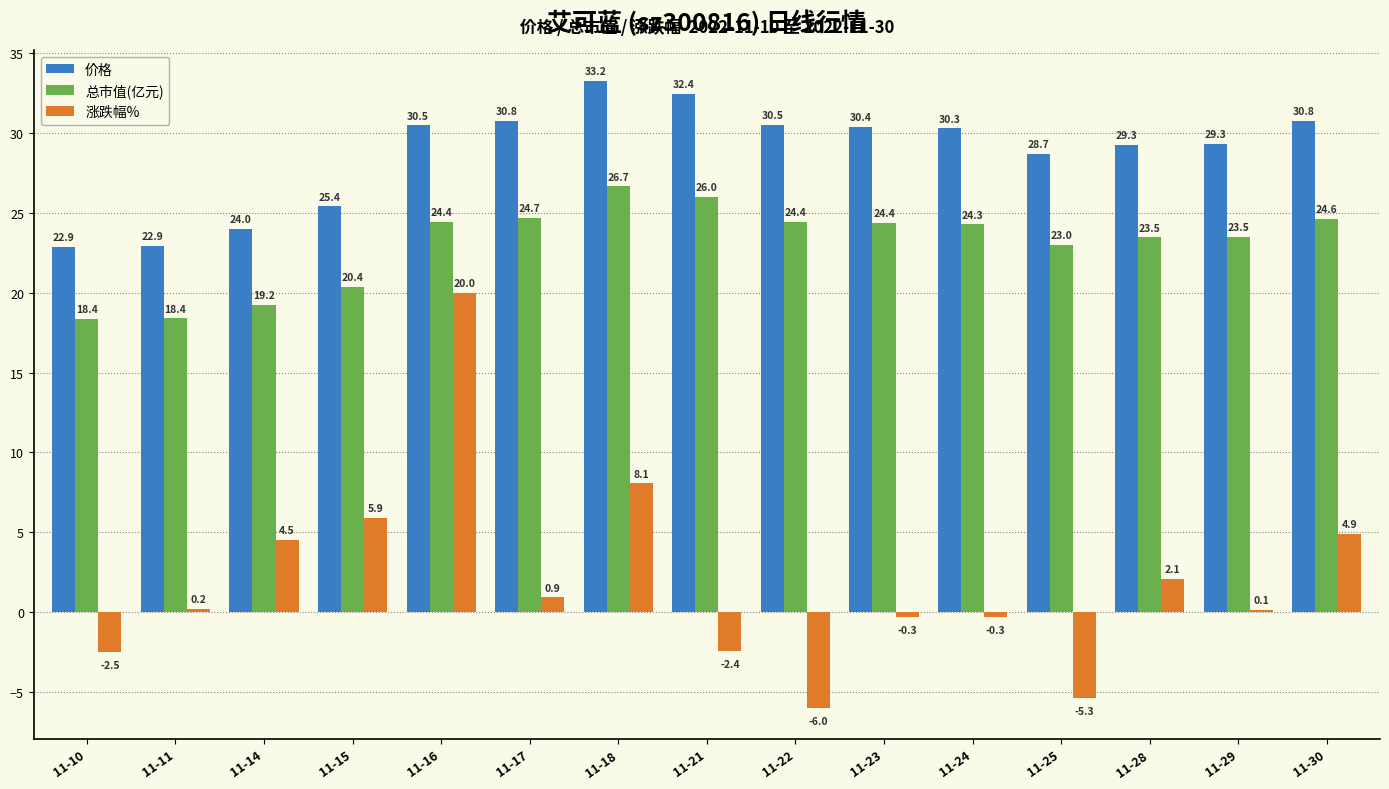

At 11-10, list the series in order from largest to smallest.

价格, 总市值(亿元), 涨跌幅%